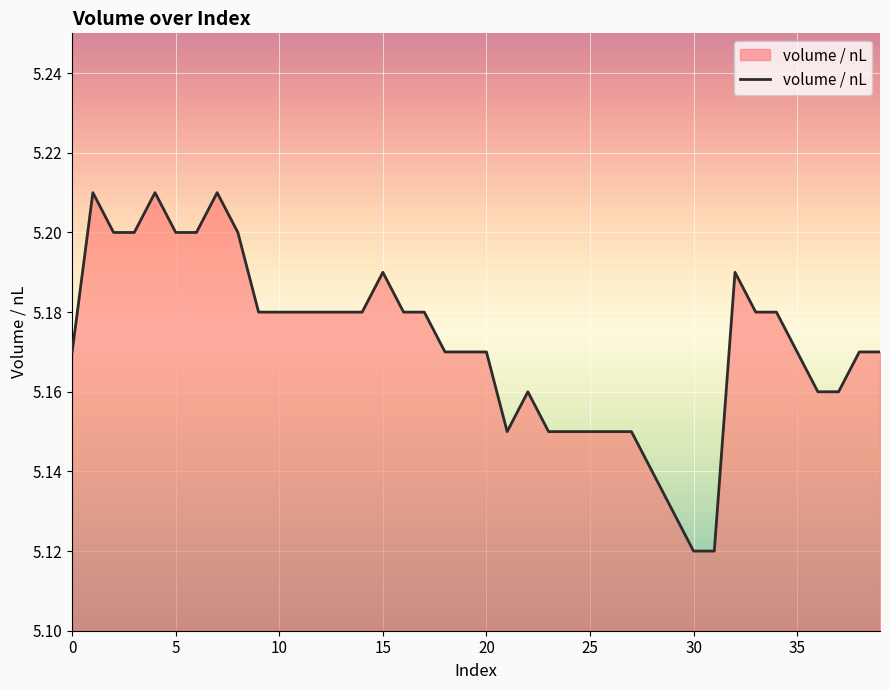

Is this an area chart (filled region under the line)?

Yes